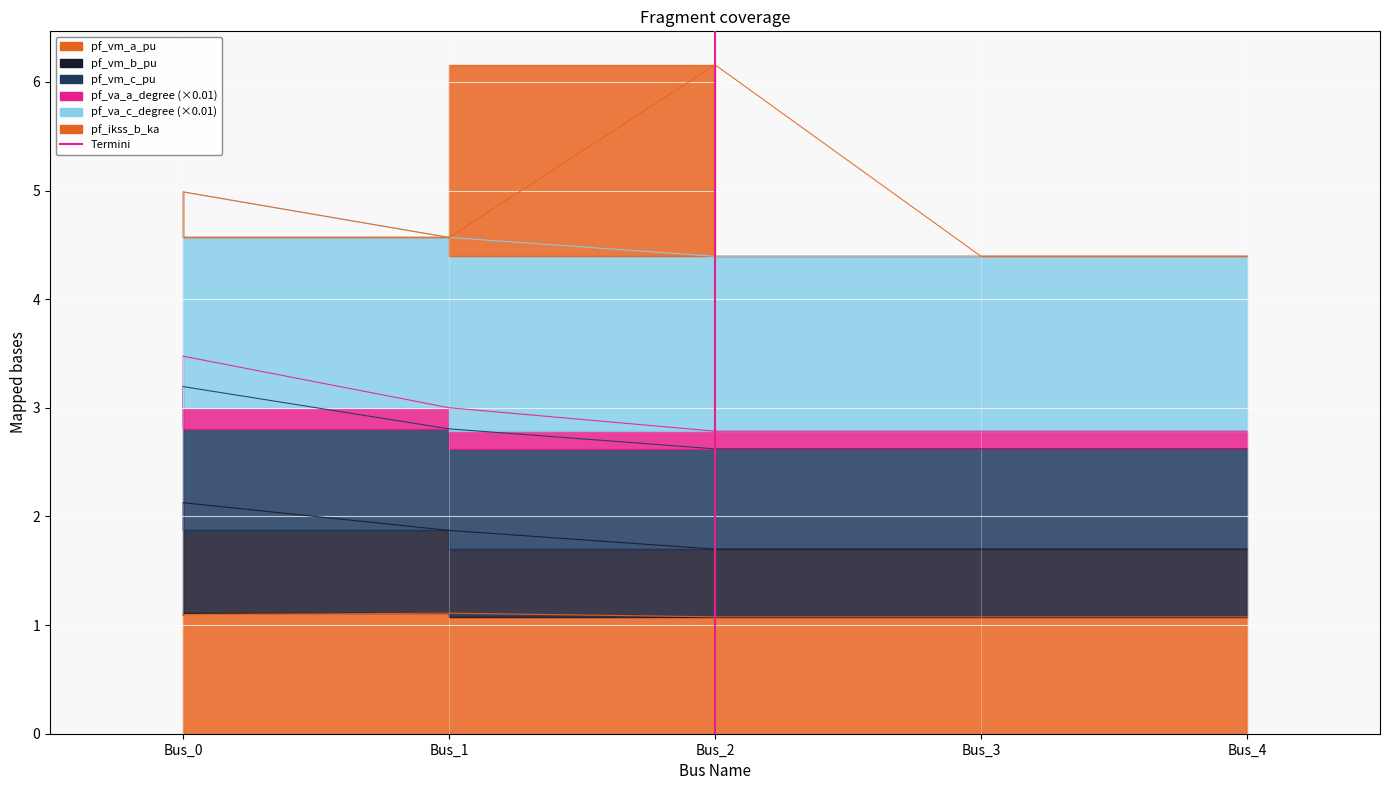

True or false: pf_vm_b_pu has more than 0 points higher than both neighbors.

False